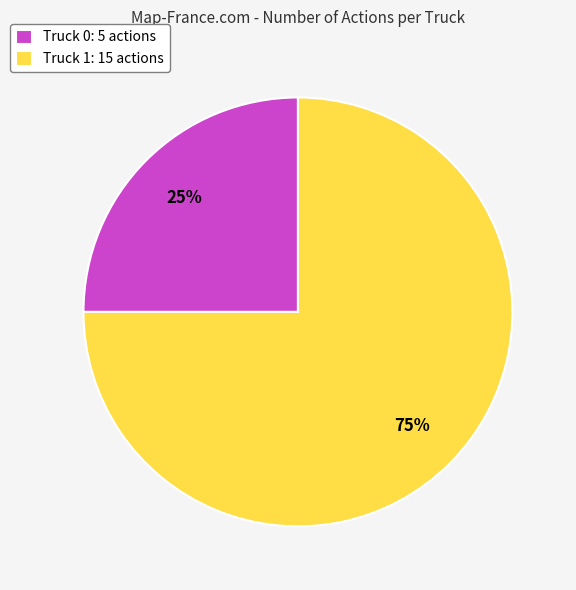

Which slice represents more than half of the pie?

Truck 1